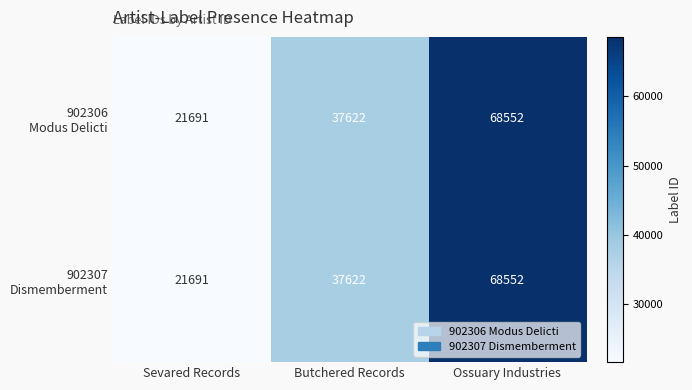

Count the number of categories in the chart.

3